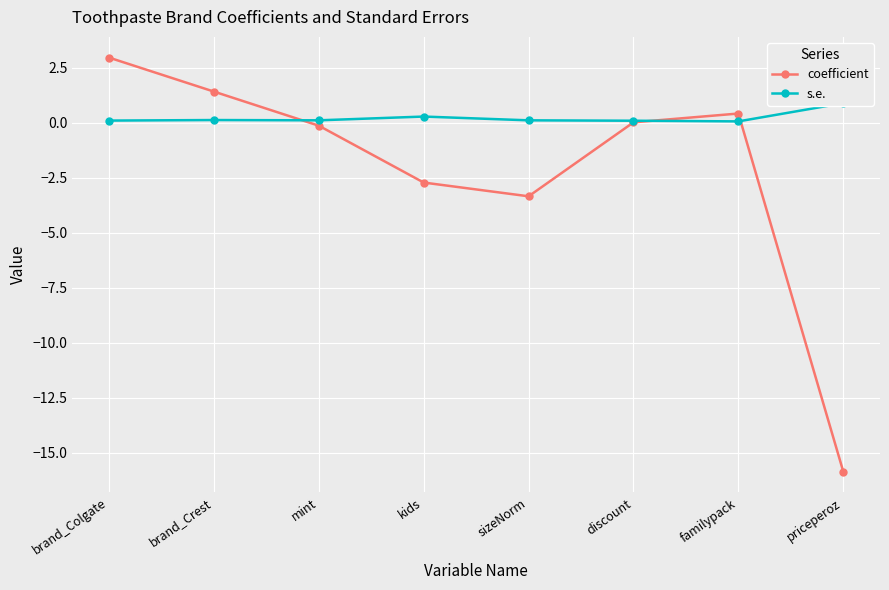

The value of coefficient at familypack is 0.4. True or false?

True